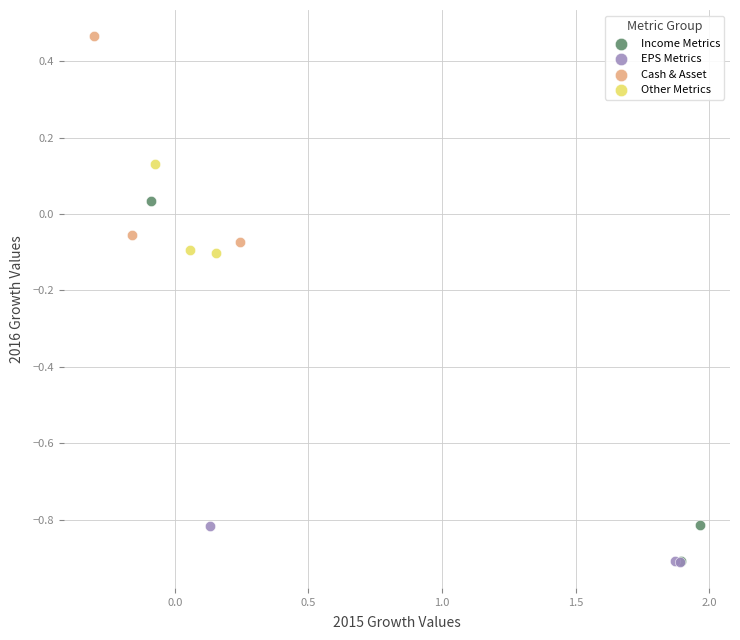

Which series has the widest spread of Y values?

Income Metrics